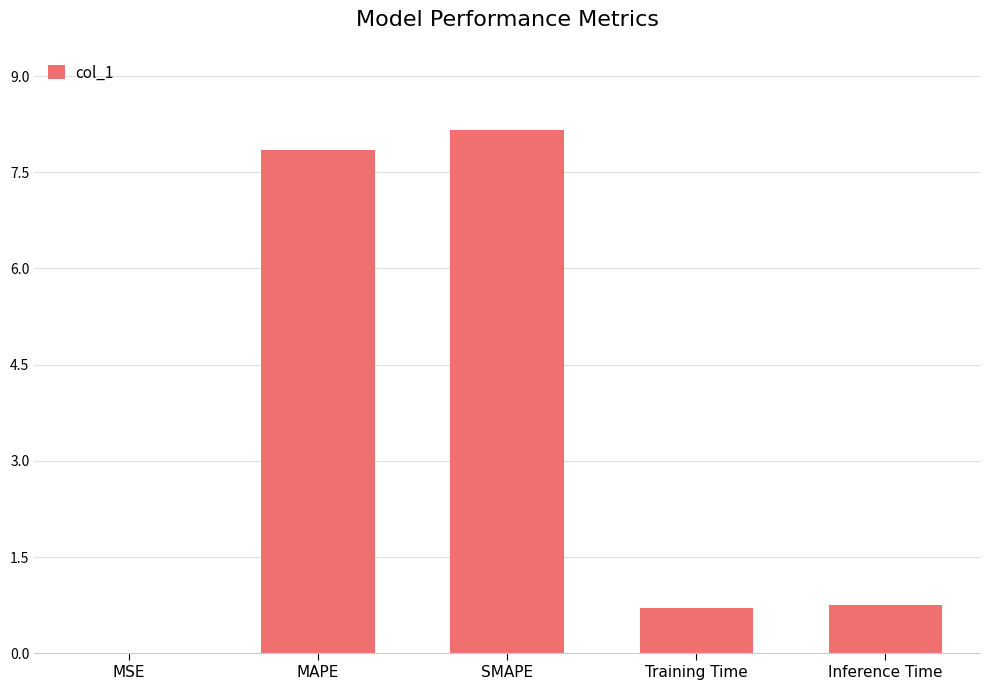

What is the greatest value displayed?

8.2